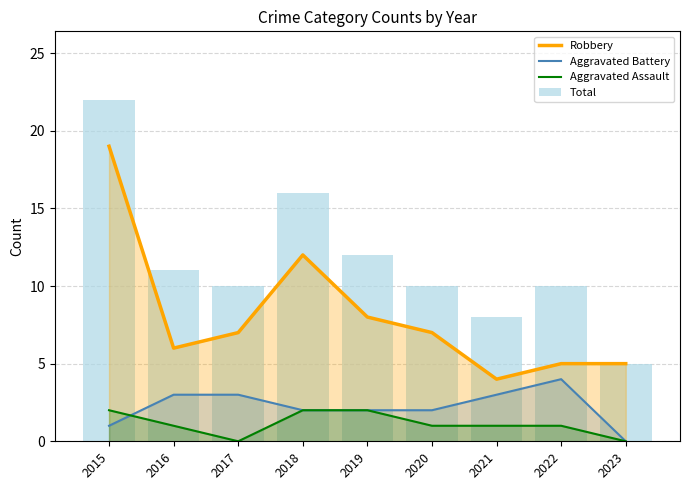

List the labels in order of Robbery value, largest first.

2015, 2018, 2019, 2017, 2020, 2016, 2022, 2023, 2021